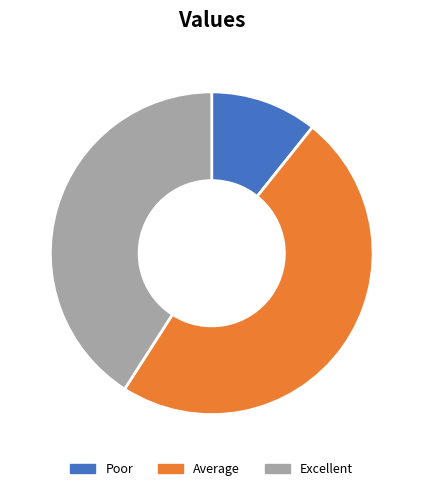

Does any single category account for the majority?

No